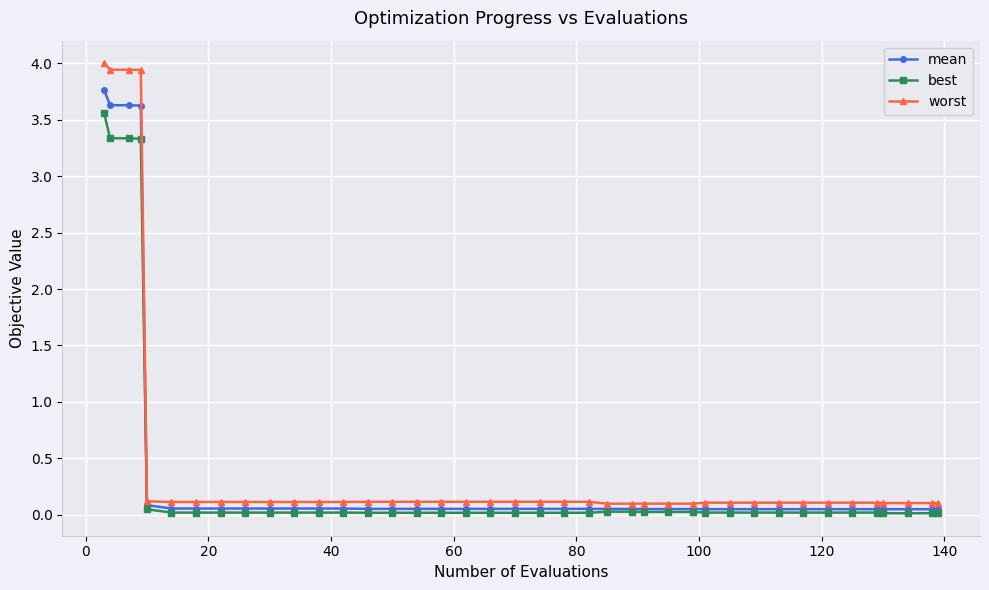

Rank the series by their maximum value, from highest to lowest.

worst, mean, best